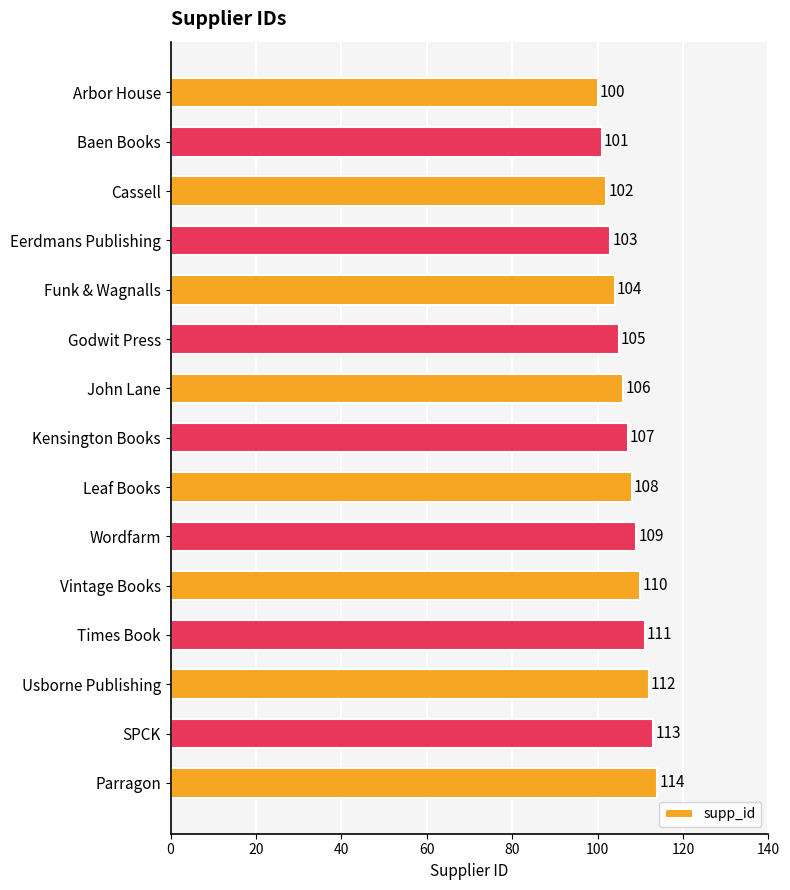

Where is the data nearest to the value 107?

Kensington Books